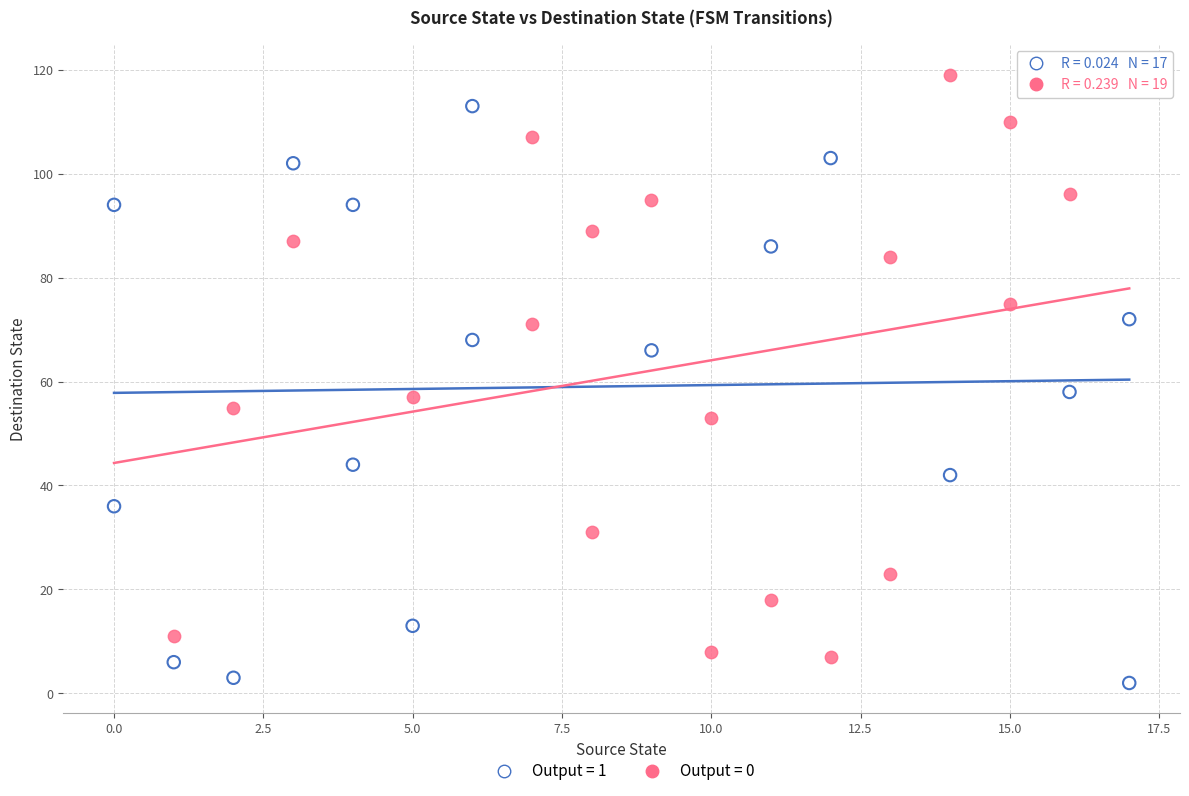

Which series reaches the maximum Y coordinate?

Output = 0